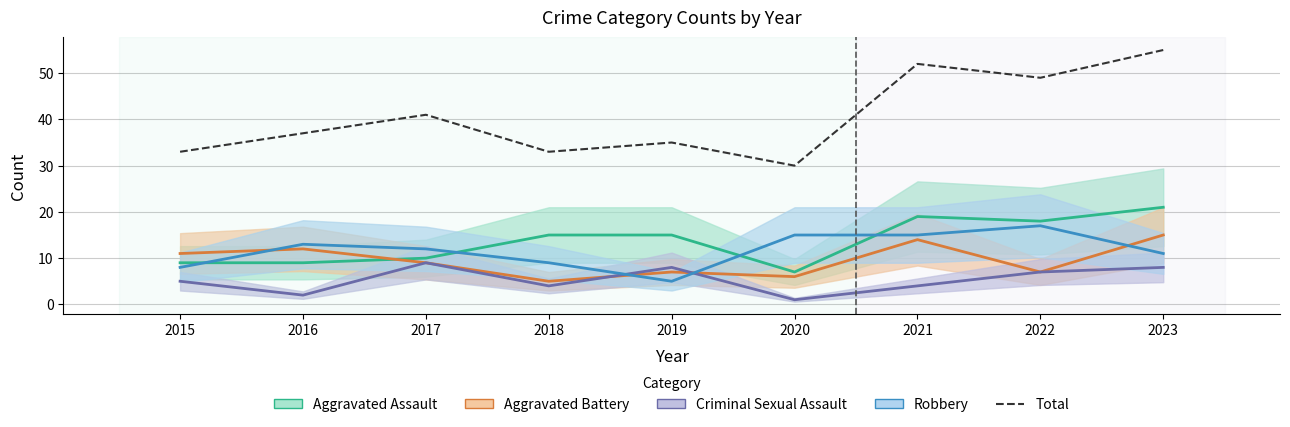

What is the ratio of the value at 2020 to the value at 2015?

0.9